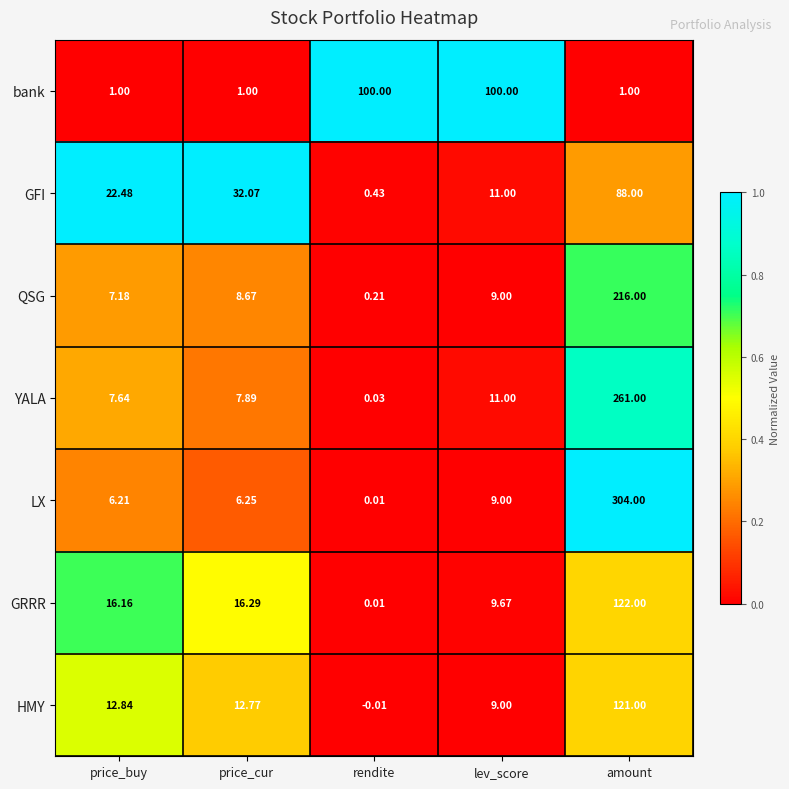

Which category has the highest value across all series?

amount